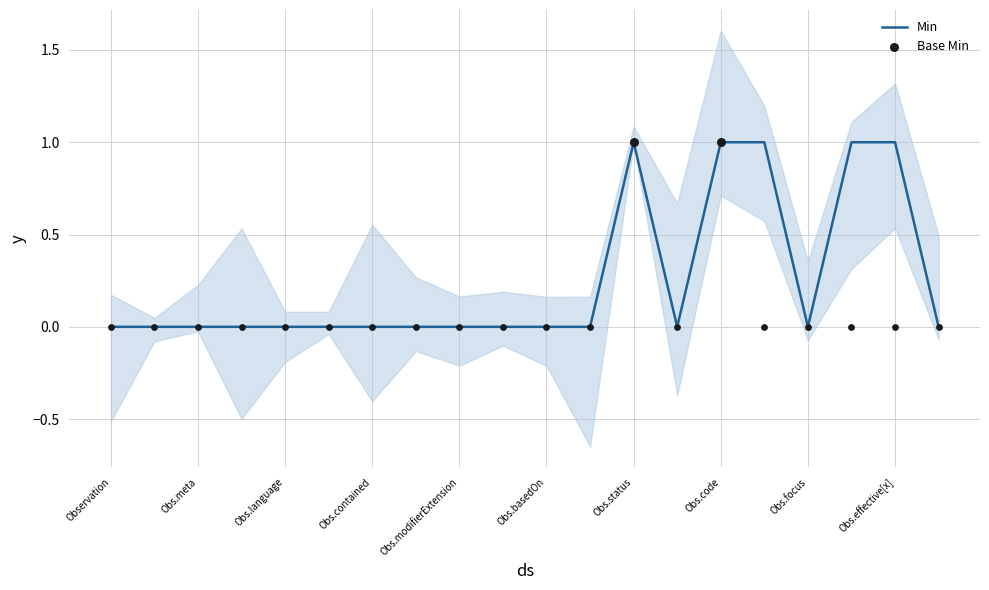

The Min series shows 0 at Obs.contained. True or false?

True